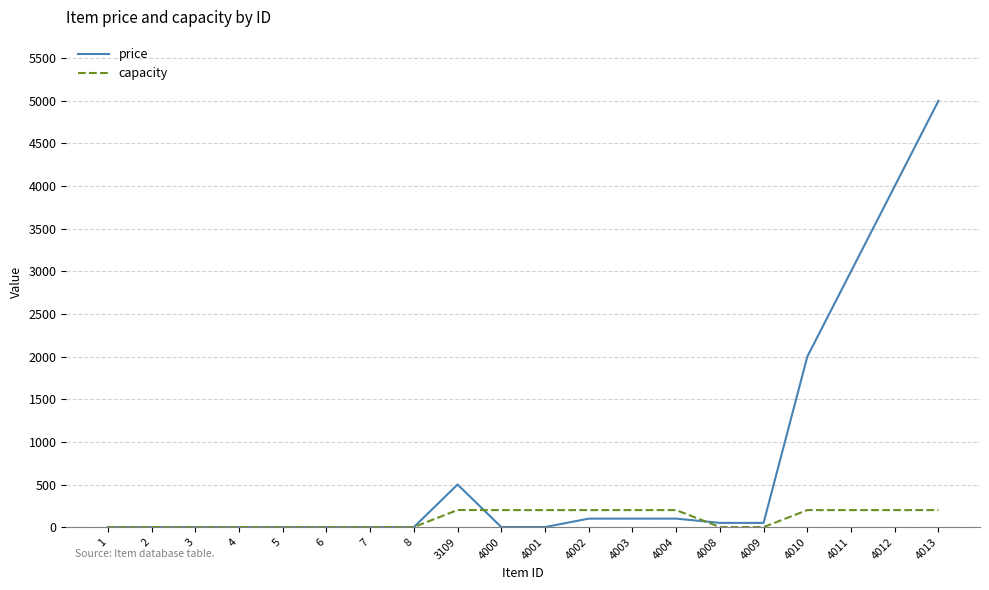

At 4008, list the series in order from largest to smallest.

price, capacity